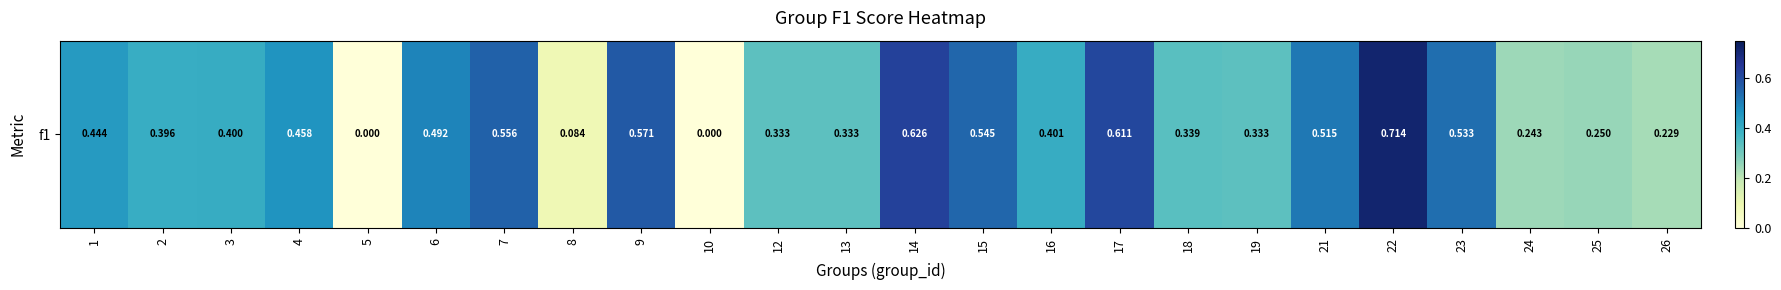

How many distinct data groups are displayed?

1